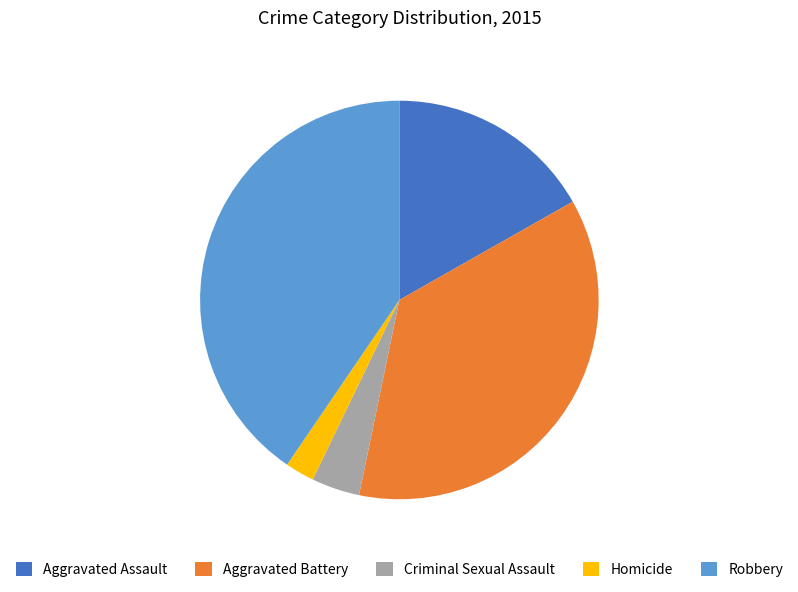

Rank the categories by value from lowest to highest.

Homicide, Criminal Sexual Assault, Aggravated Assault, Aggravated Battery, Robbery